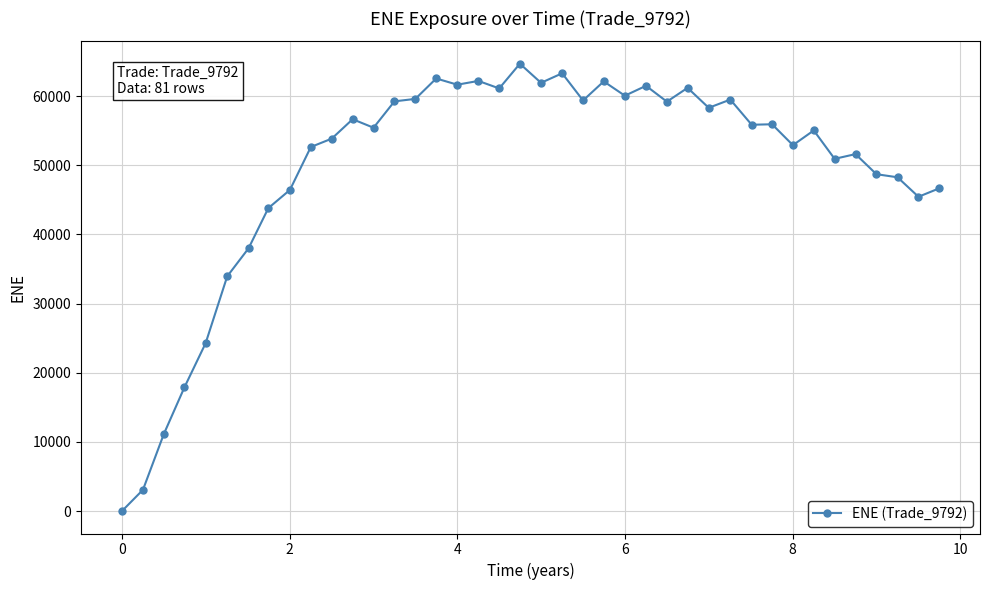

What is the value of the 36th point from the left?

51613.6